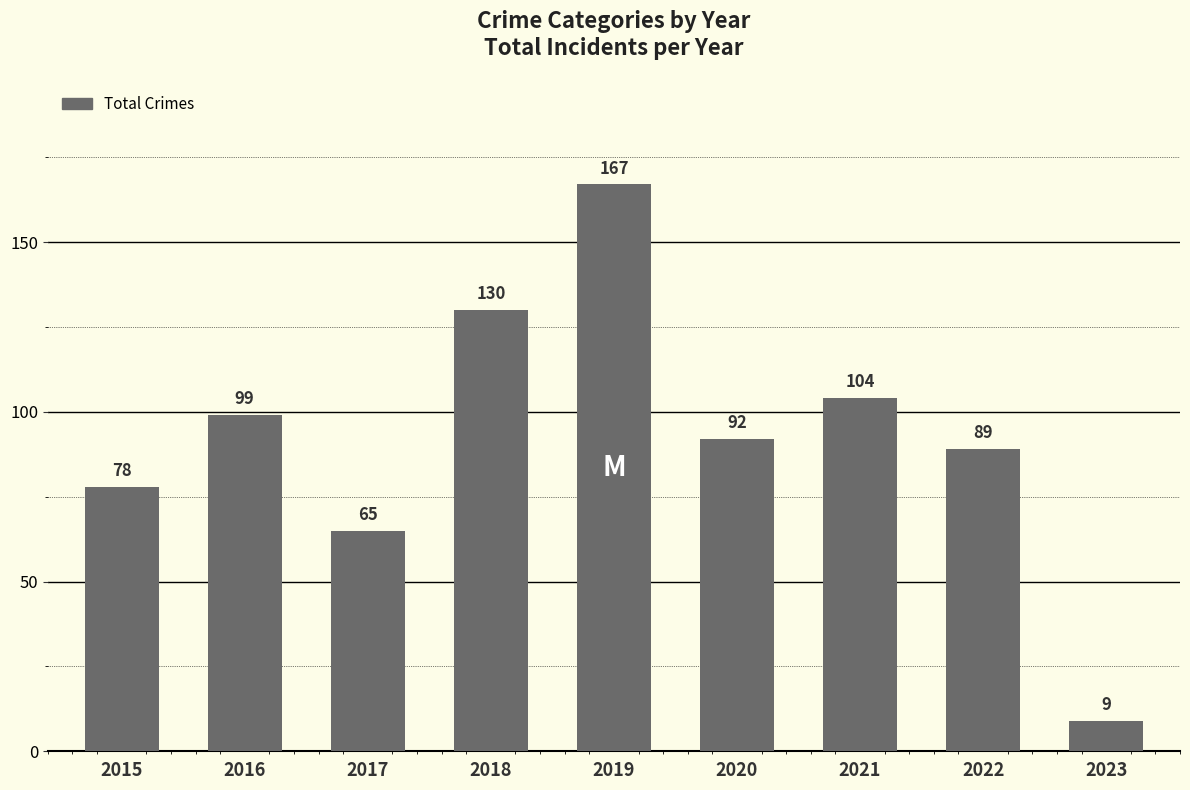

Rank the categories by value from lowest to highest.

2023, 2017, 2015, 2022, 2020, 2016, 2021, 2018, 2019